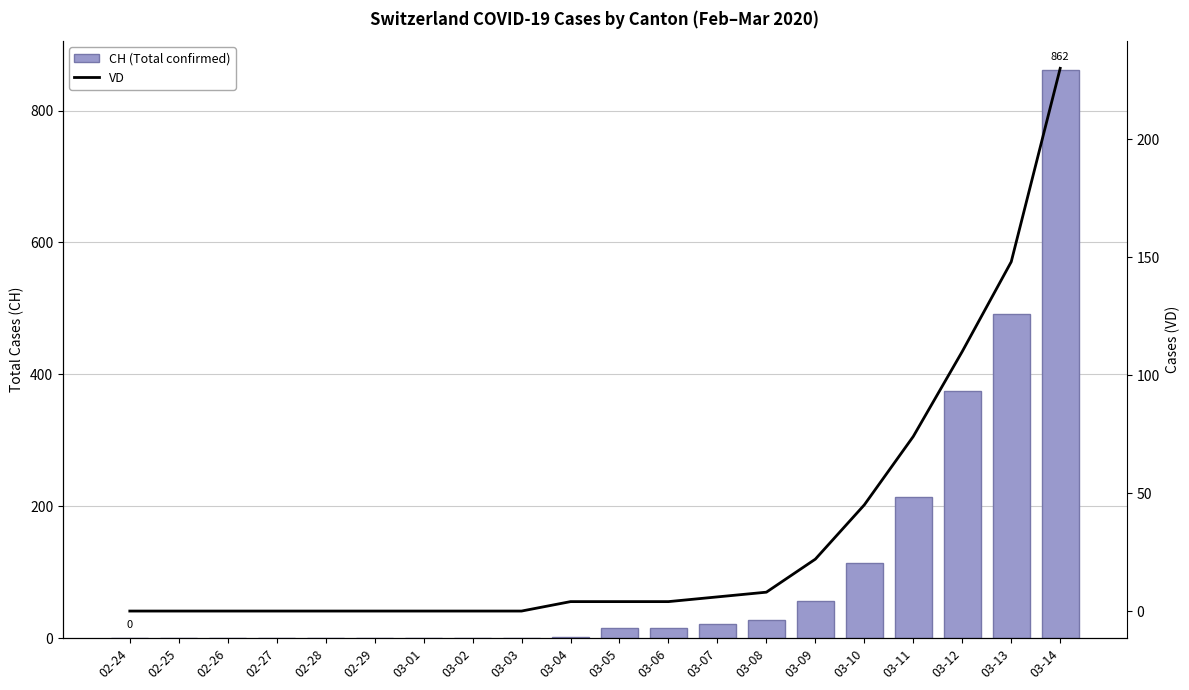

What is the spread (max minus min) of values at 03-07?

16